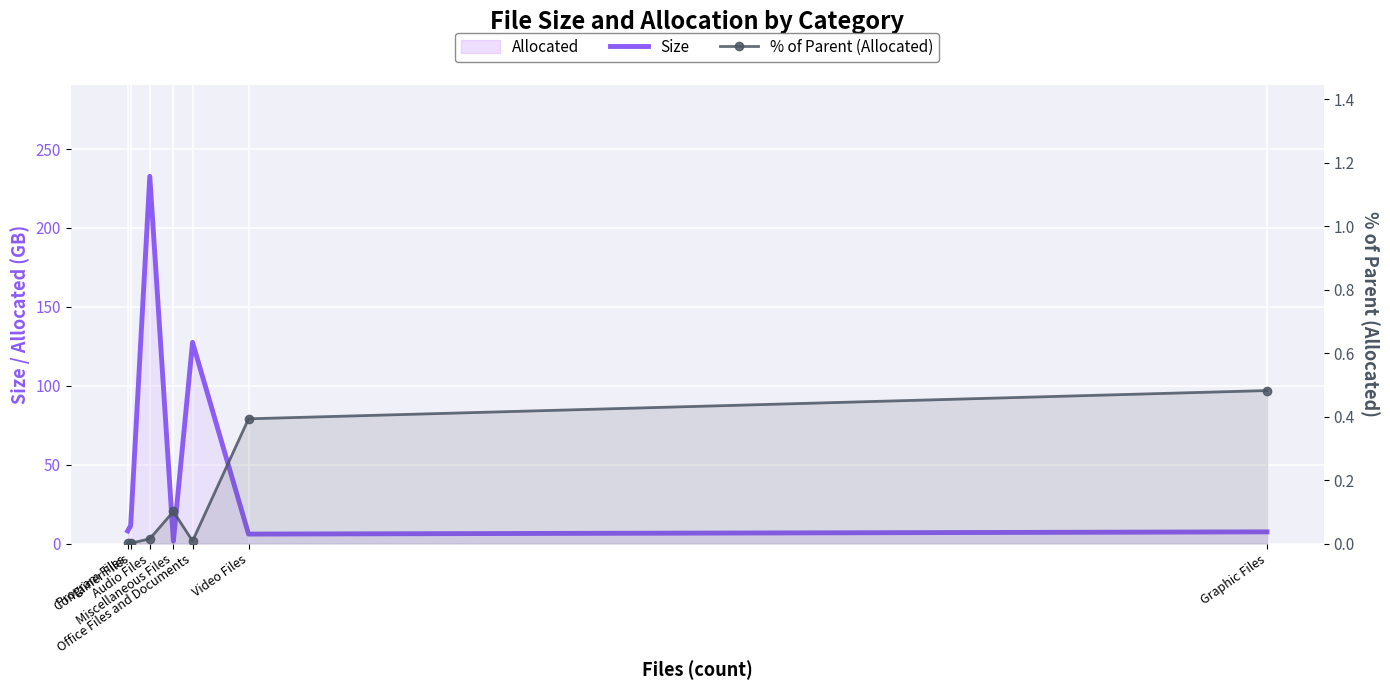

Reading left to right, what are all the values shown in this chart?

Size: 8.0	11.3	232.7	1.5	127.5	6.0	7.4
% of Parent (Allocated): 0.0	0.0	0.0	0.1	0.0	0.4	0.5